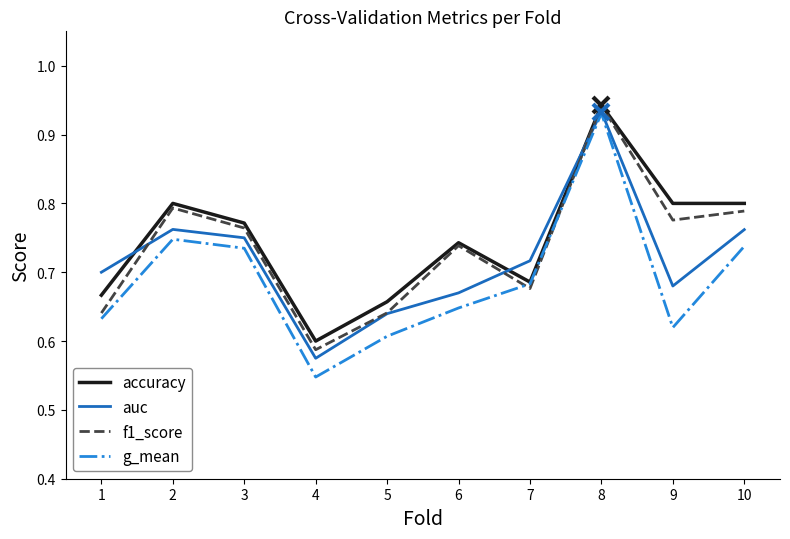

At which label is auc closest to 0?

4